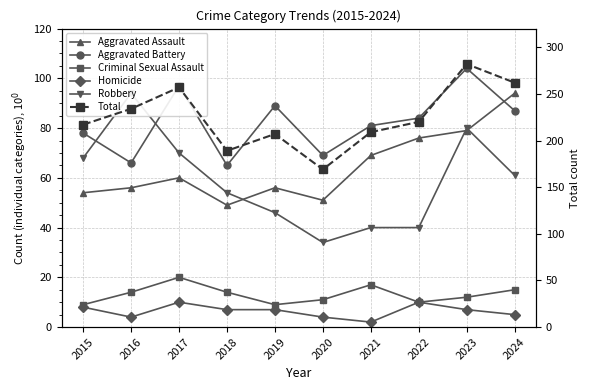

At 2024, list the series in order from smallest to largest.

Homicide, Criminal Sexual Assault, Robbery, Aggravated Battery, Aggravated Assault, Total